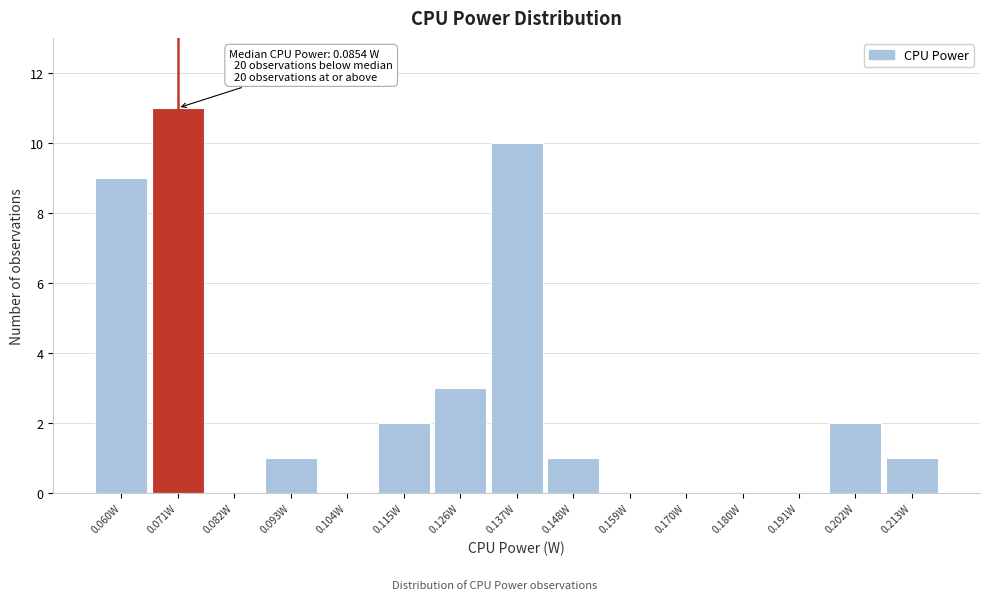

Which range on the x-axis has the tallest bar?

0.066 to 0.076